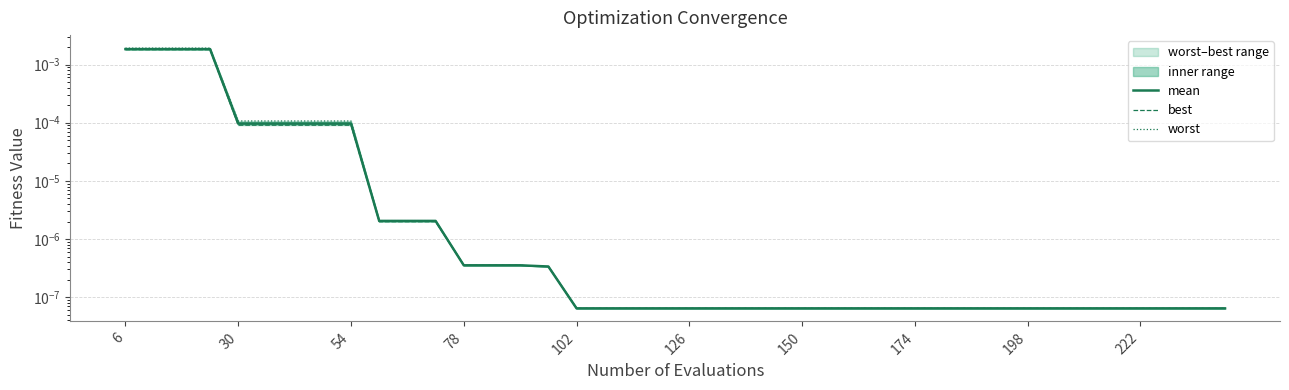

At which label does best reach its peak?

6